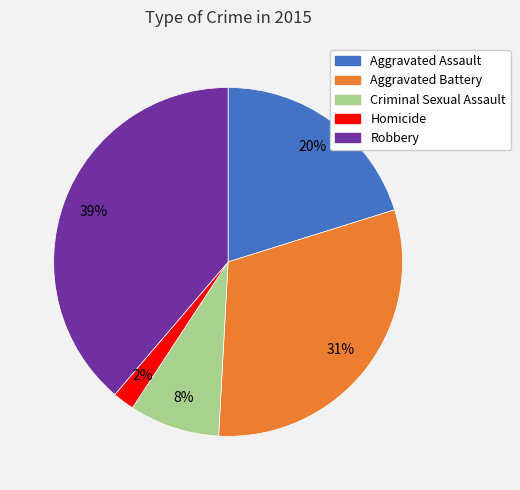

Which slice is the largest?

Robbery